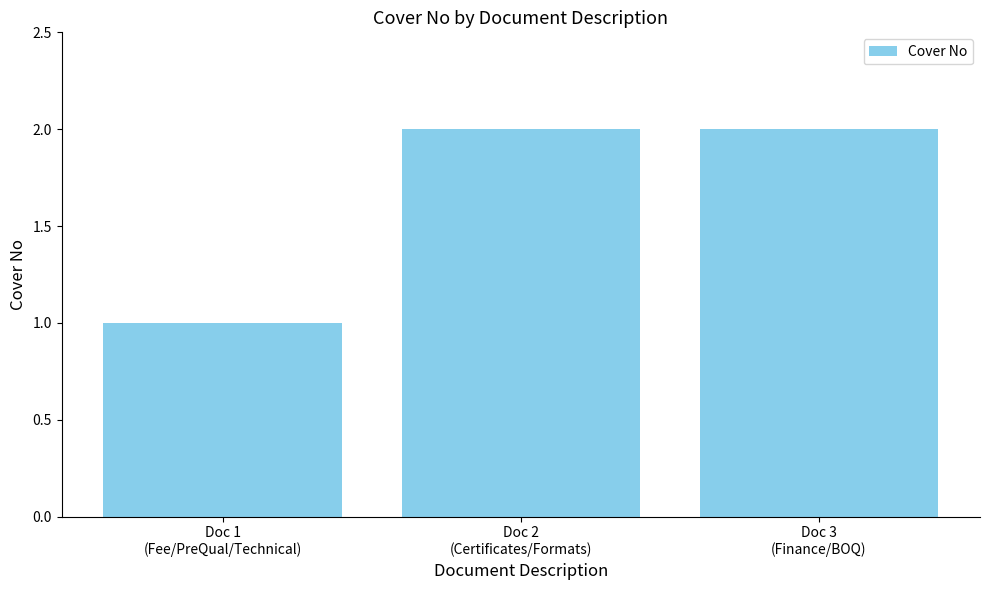

What is the difference between the maximum and minimum values?

1